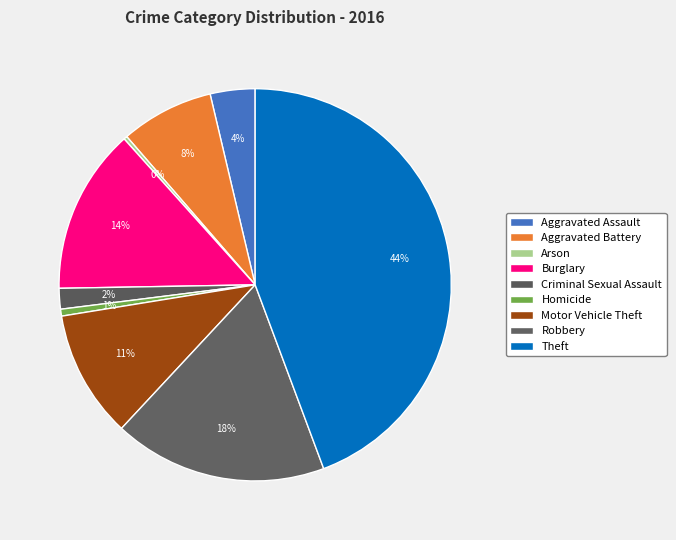

To the nearest percent, what is the combined percentage of Aggravated Assault and Arson?

4%